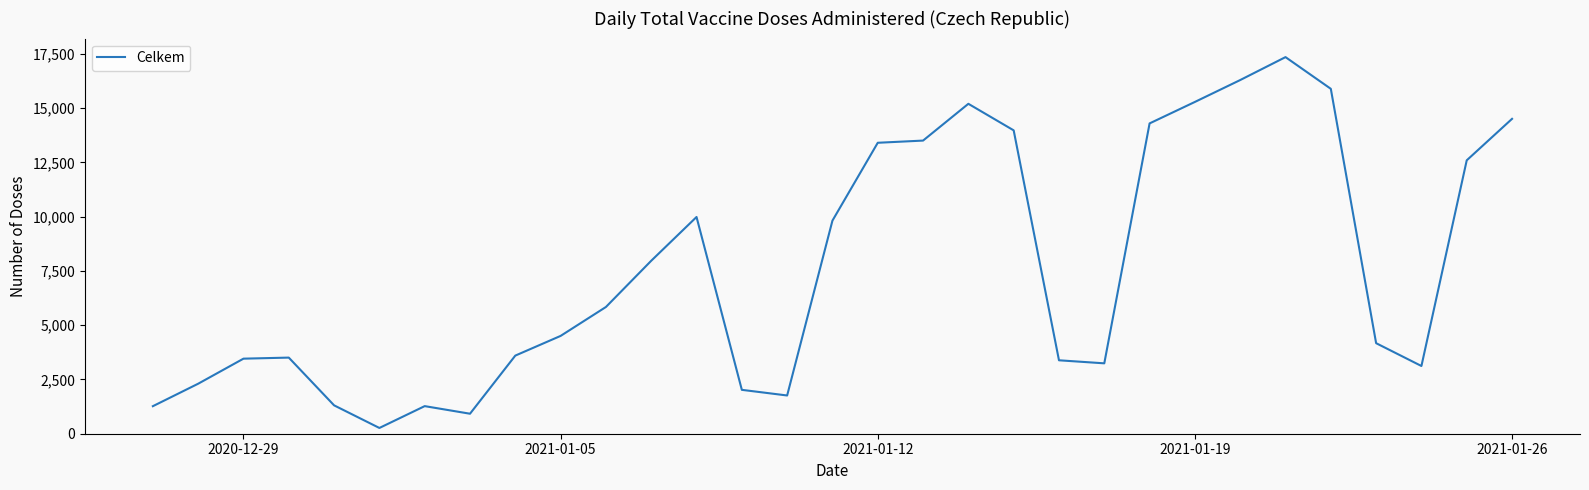

What is the difference between the maximum and minimum values?

17080